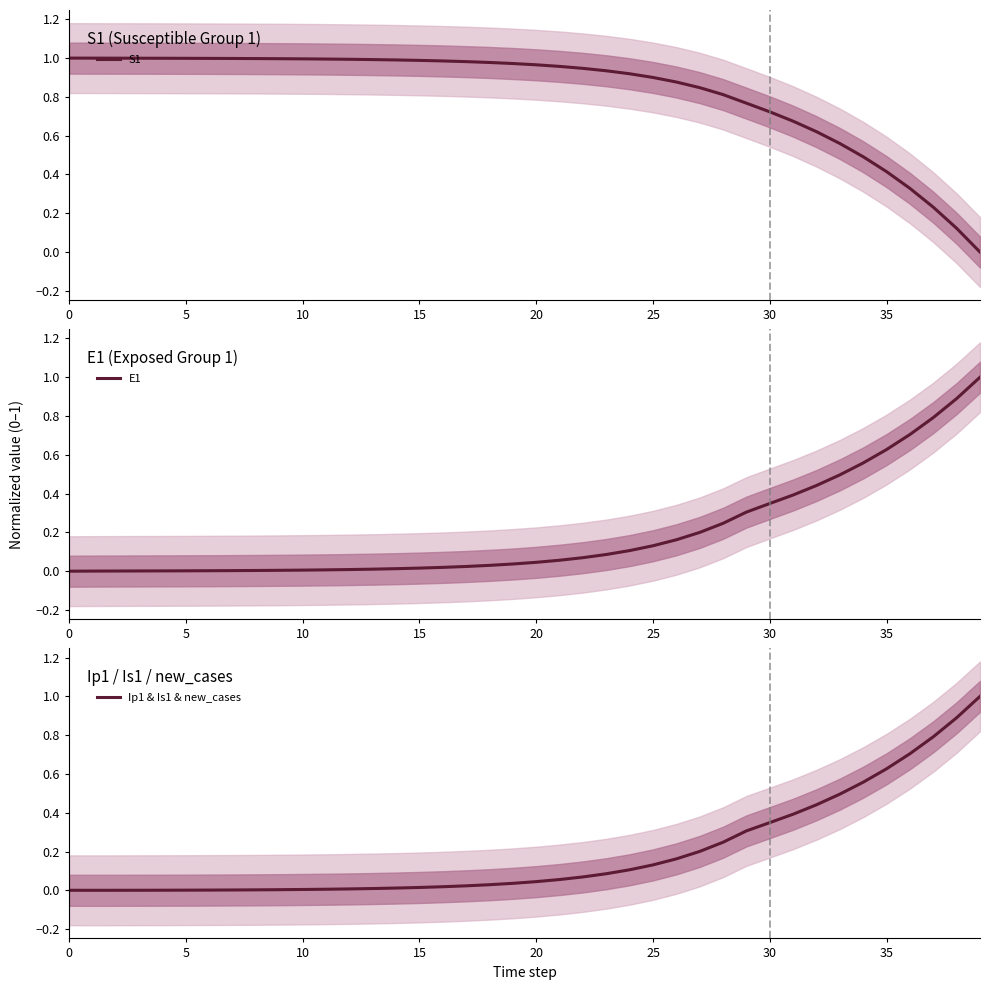

Between 22 and 36, which is larger?

22